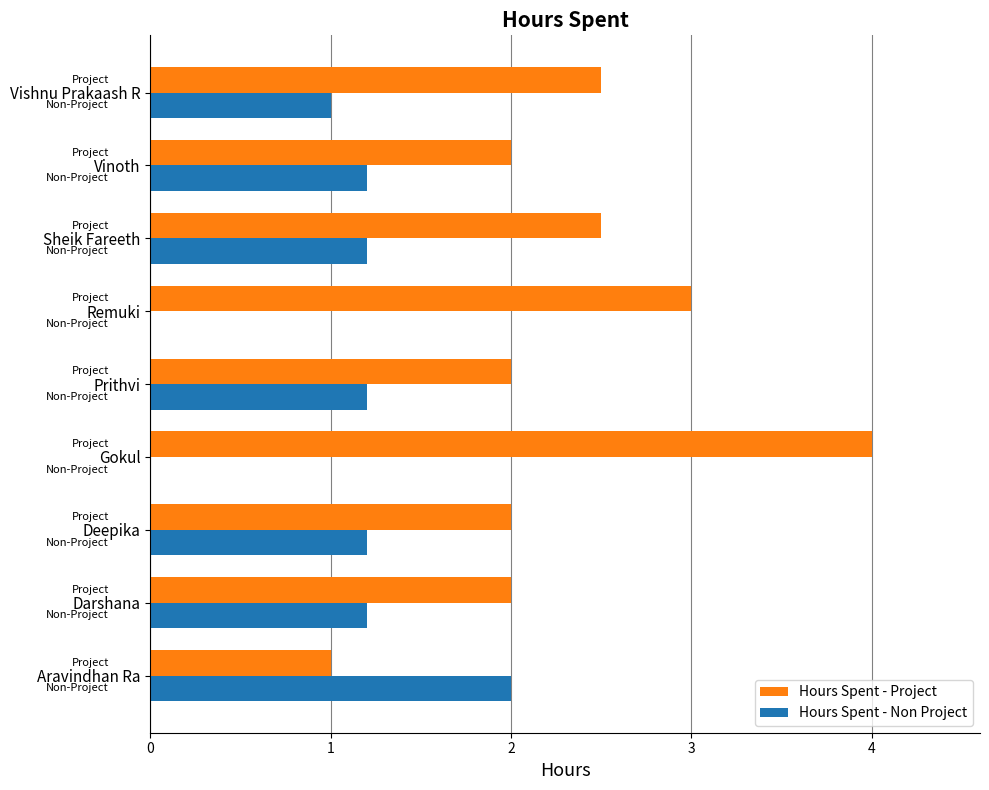

Read the Hours Spent - Non Project value at Vinoth.

1.2